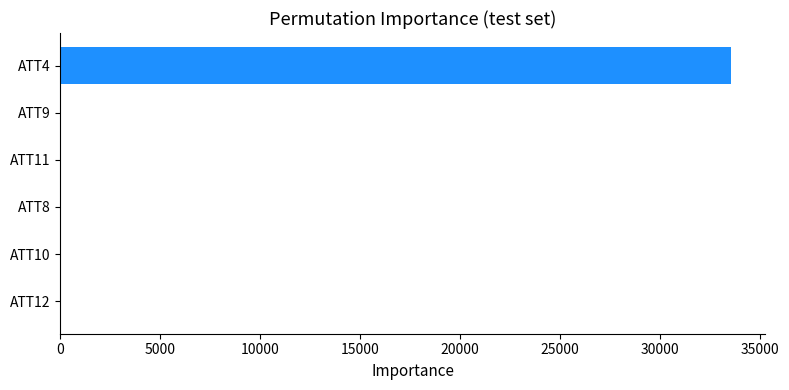

What is the sum of all values?

33594.4